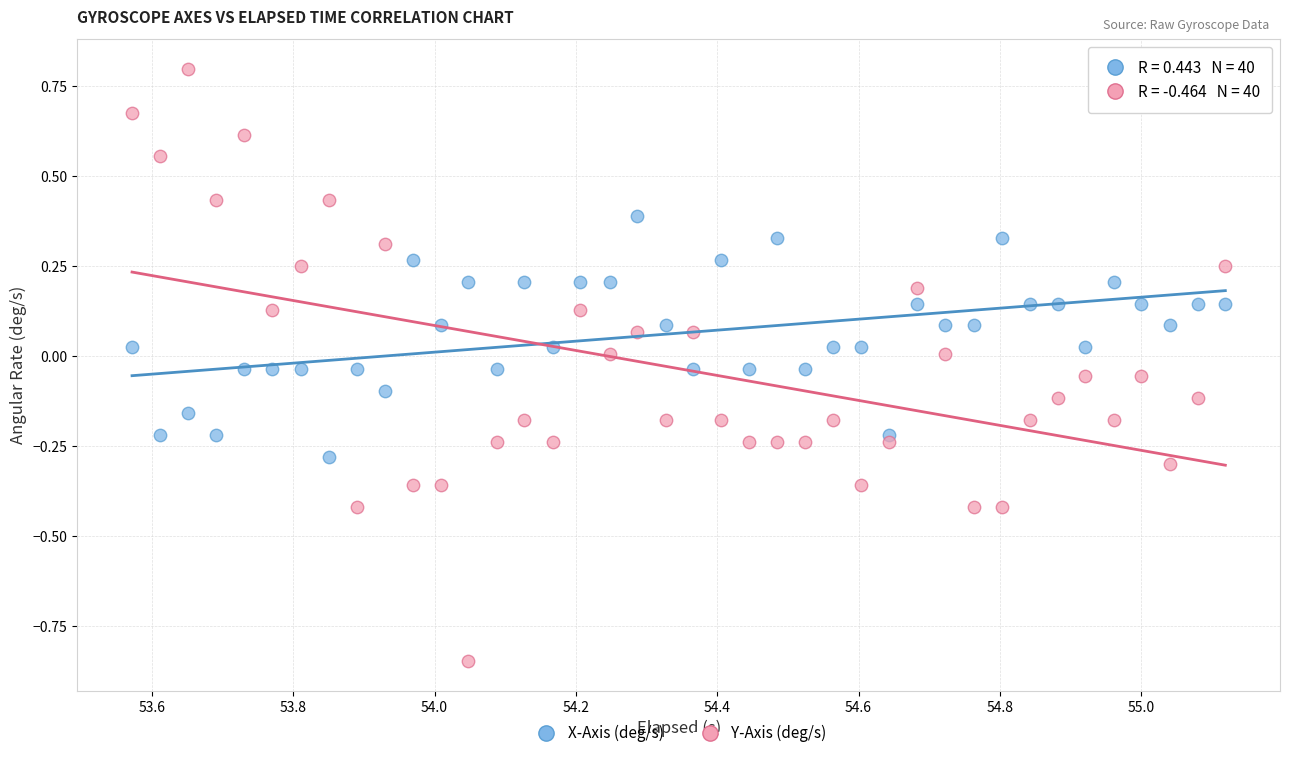

Which series contains the lowest Y value?

Y-Axis (deg/s)